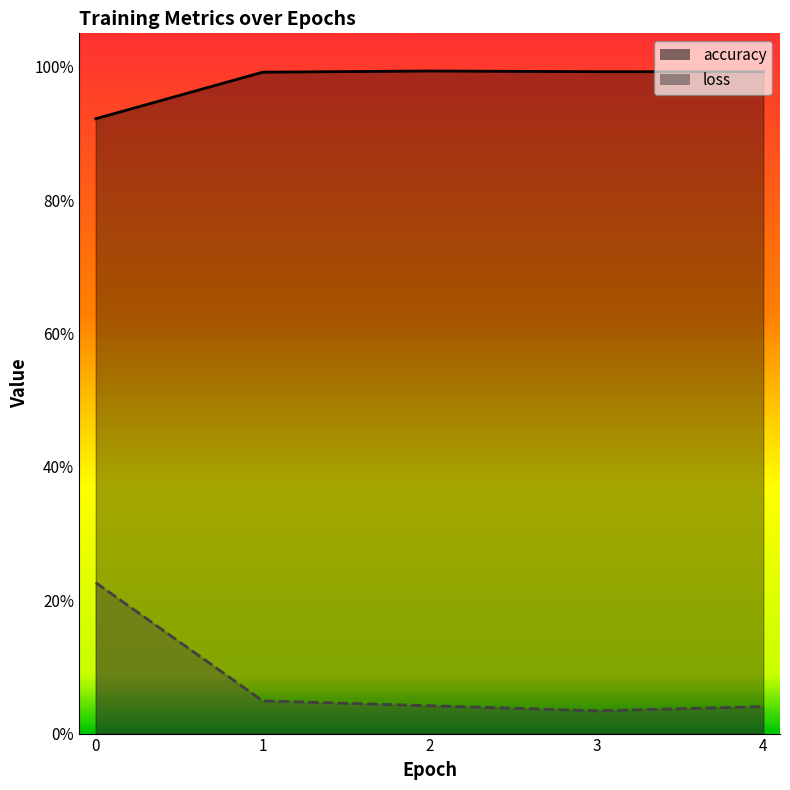

Count the number of categories in the chart.

5